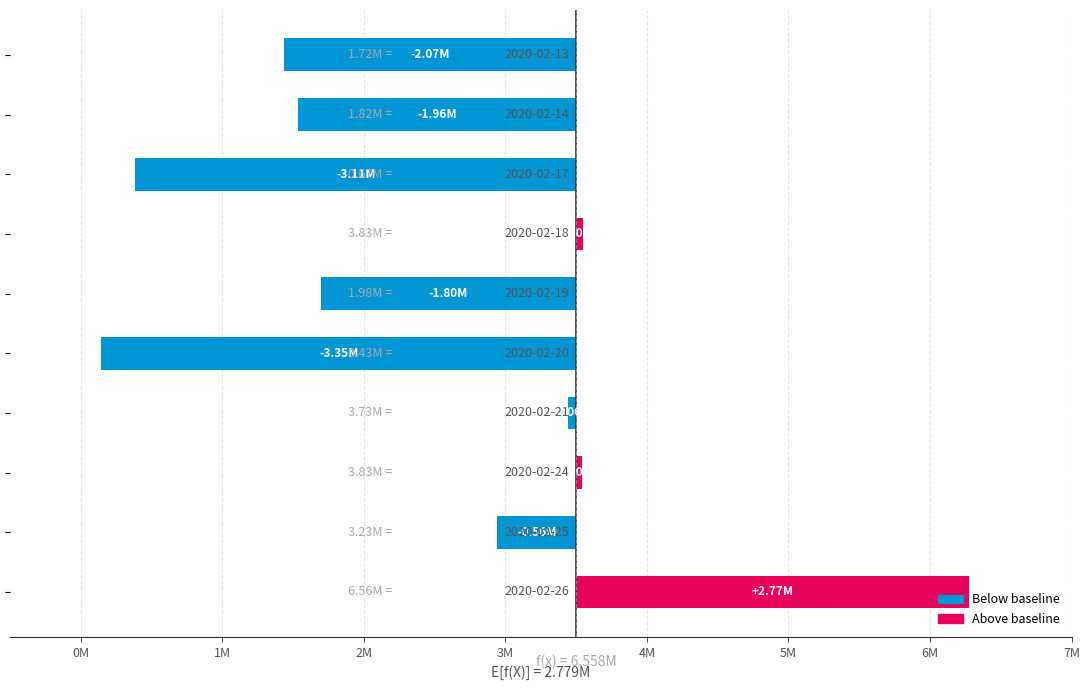

What is the sum of the values at 9 and 2M?

-339400